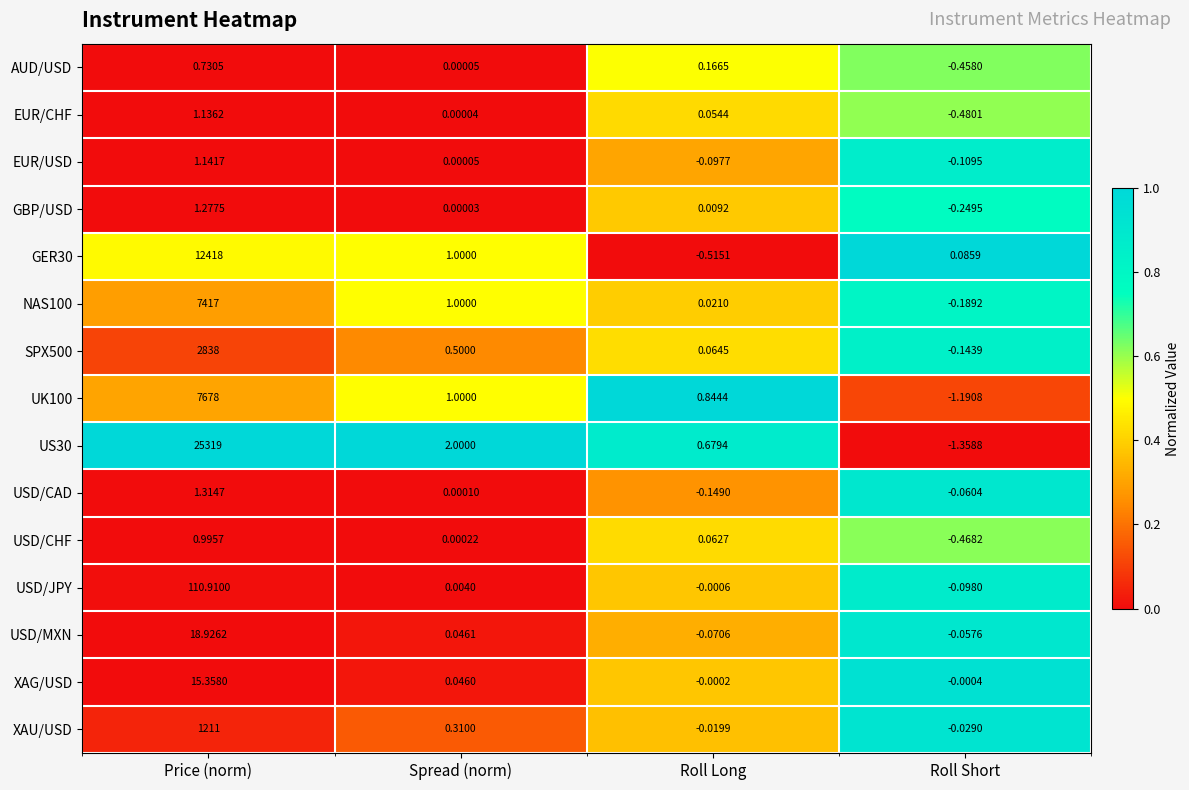

Rank the categories by USD/MXN value from lowest to highest.

Roll Long, Roll Short, Spread (norm), Price (norm)